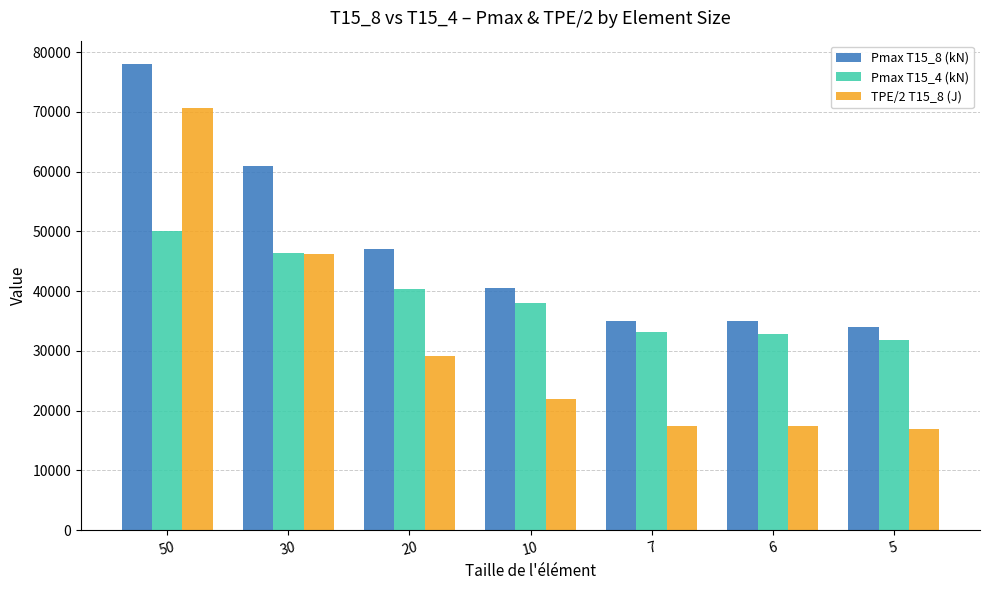

What is the difference between the maximum and minimum values in the TPE/2 T15_8 (J) series?

53585